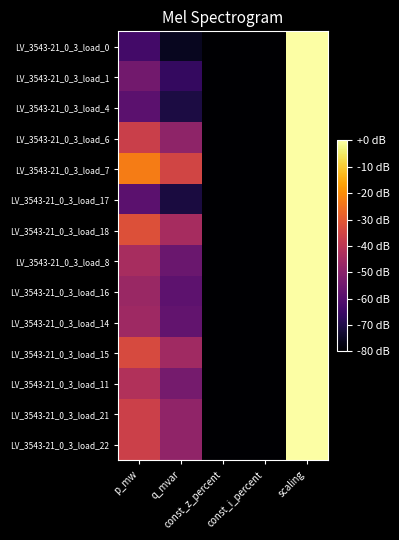

How many categories are shown in the chart?

5